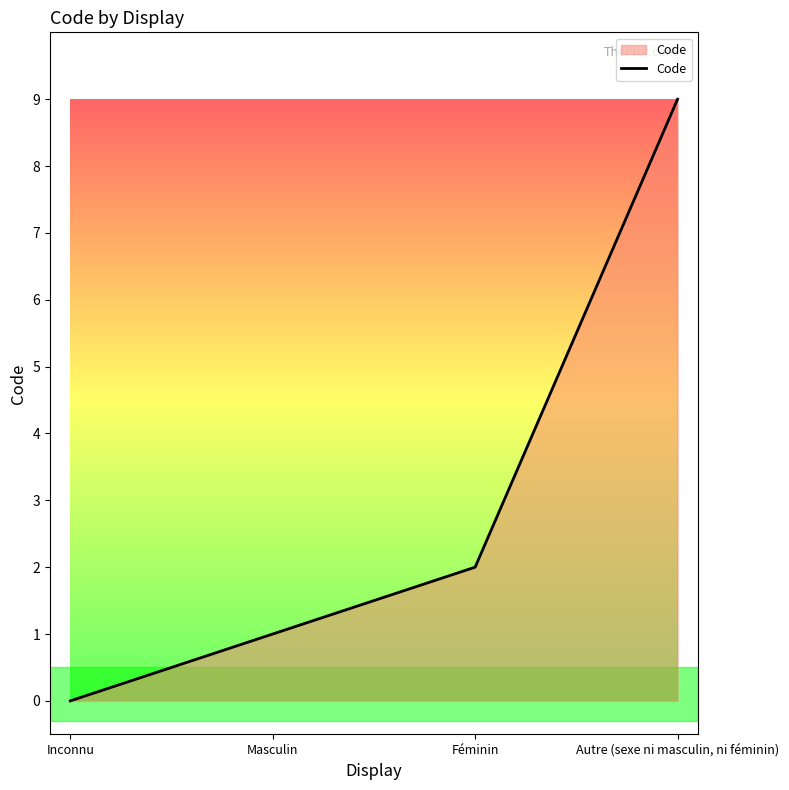

At which category does the chart reach its minimum across all series?

Inconnu